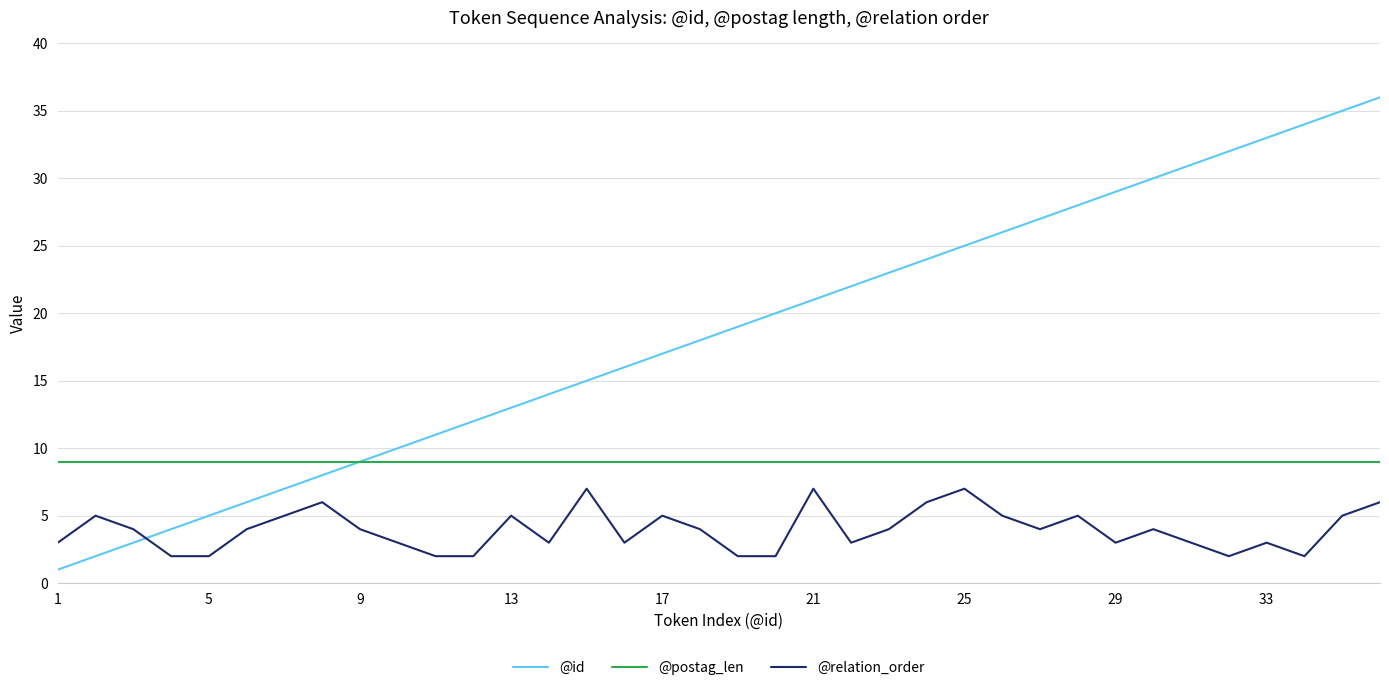

Rank the series by their maximum value, from lowest to highest.

@relation_order, @postag_len, @id